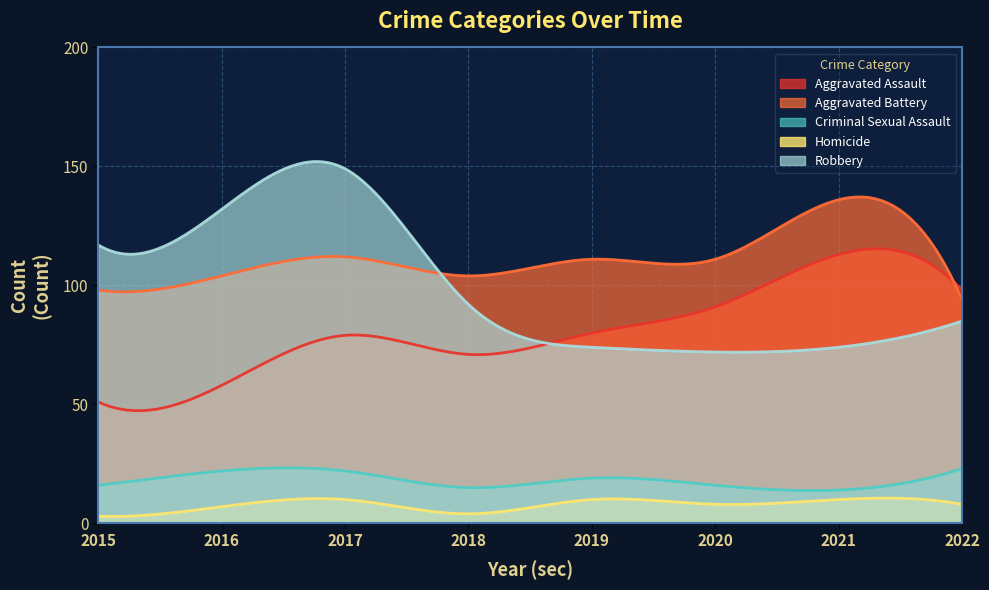

Where do Aggravated Battery and Aggravated Assault first cross each other?

2021 and 2022